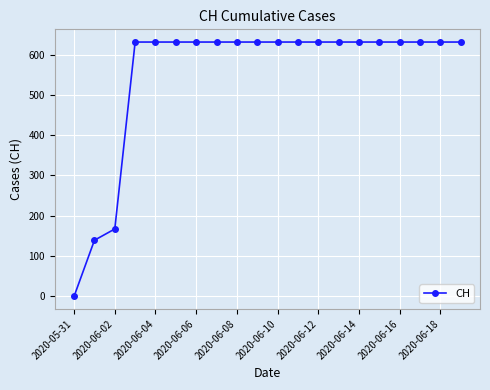

What is the value of the 7th point from the left?

631